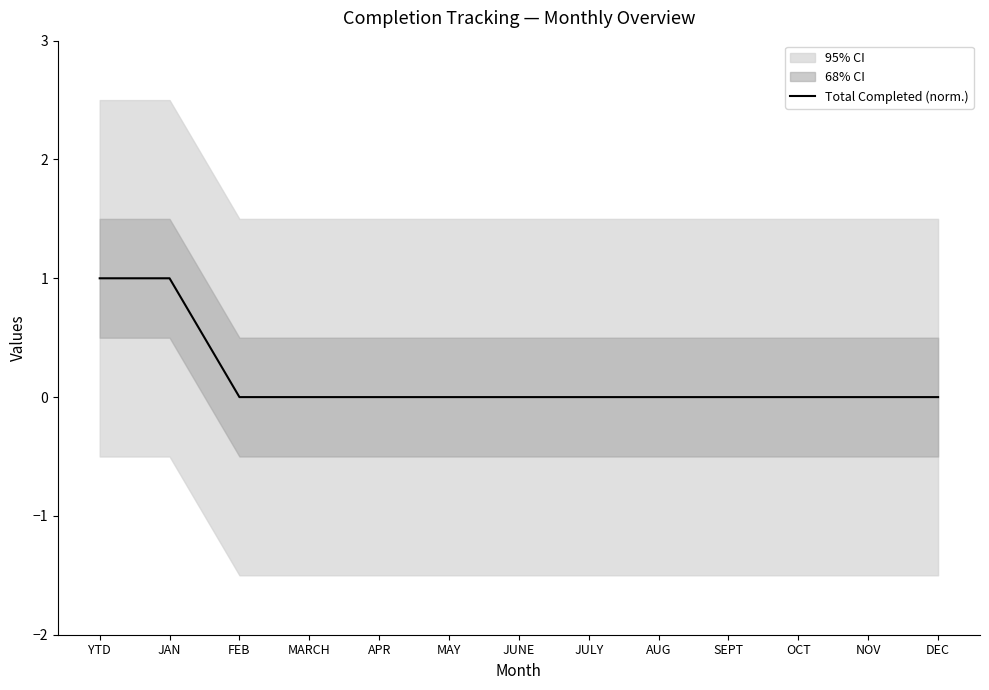

Is it true that the value at MARCH is 0?

True